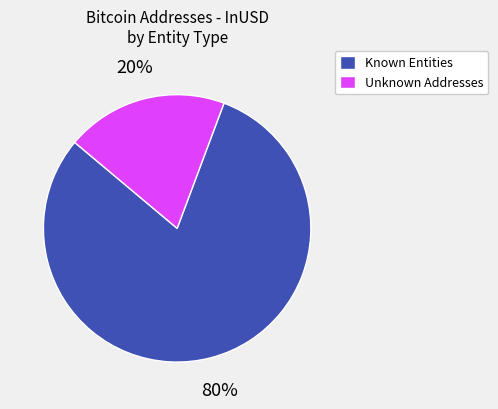

The Unknown Addresses slice represents 20% of the pie. True or false?

True